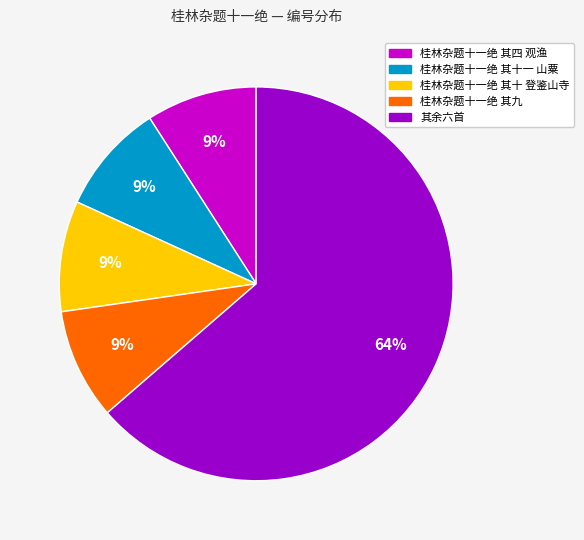

Is there any slice that represents more than half of the pie?

Yes